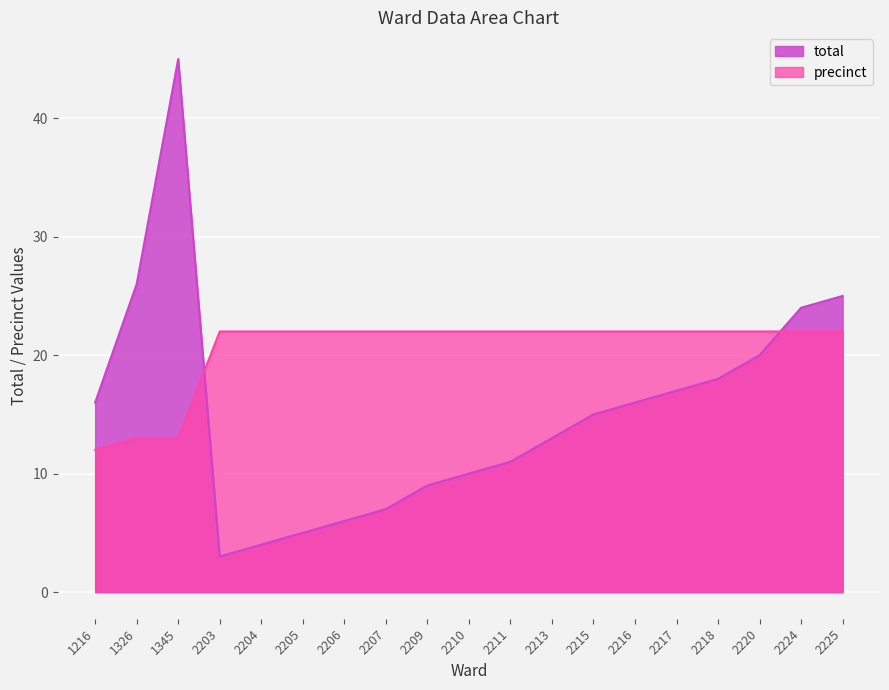

What is the minimum value shown in the chart?

3